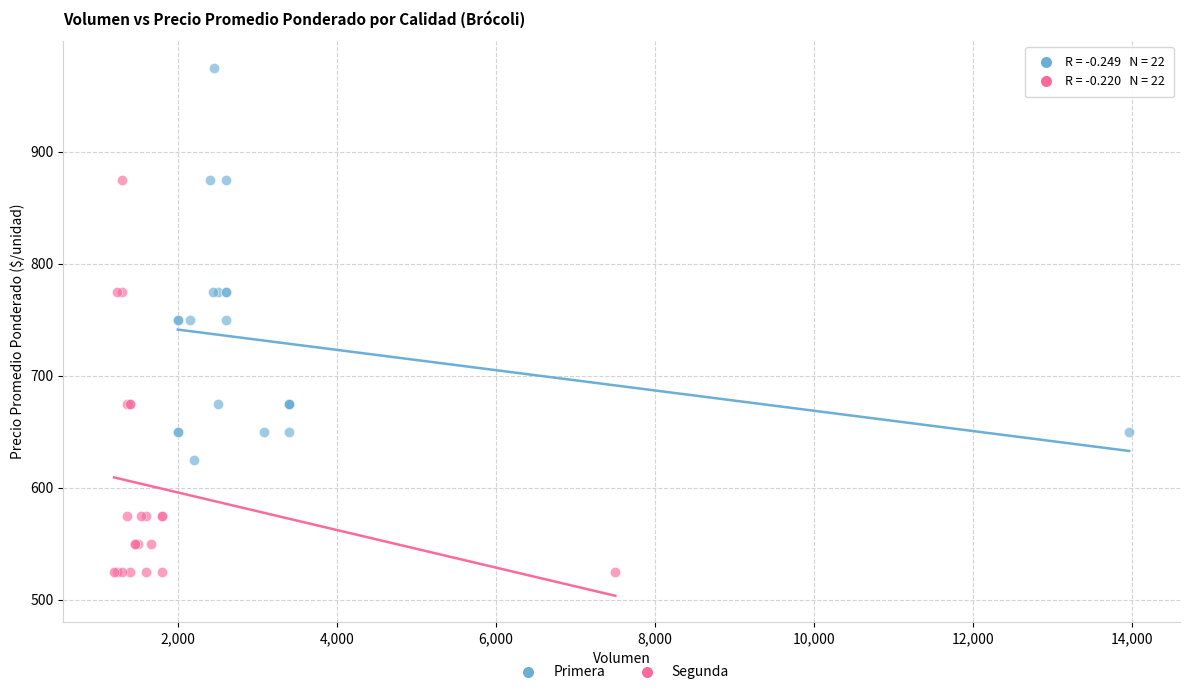

Which series contains the highest Y value?

Primera